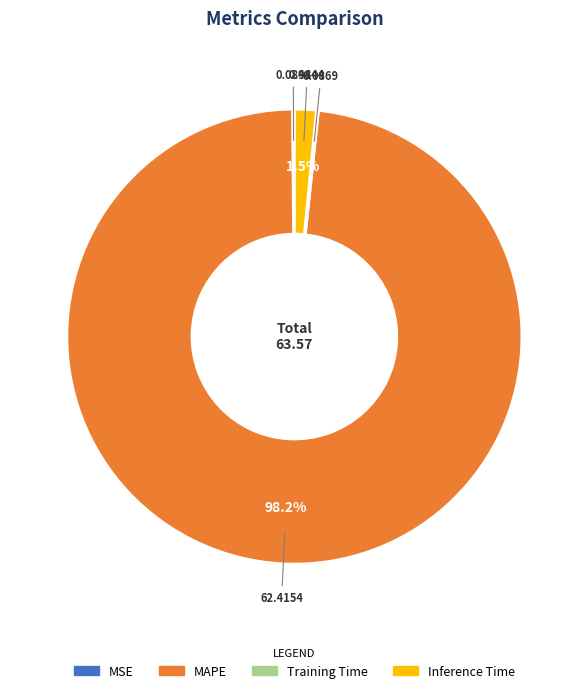

What is the largest slice in the pie chart?

MAPE